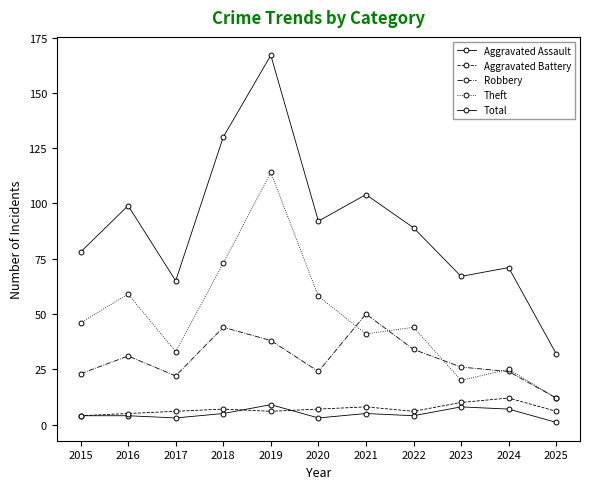

Count the number of data series in this chart.

5